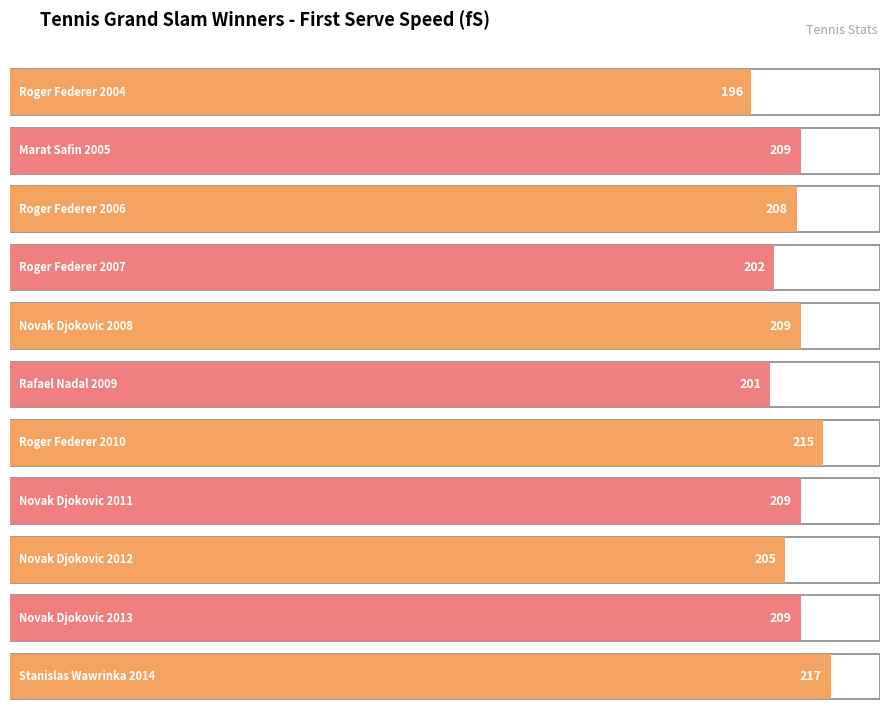

What is the sum of all values?

2280